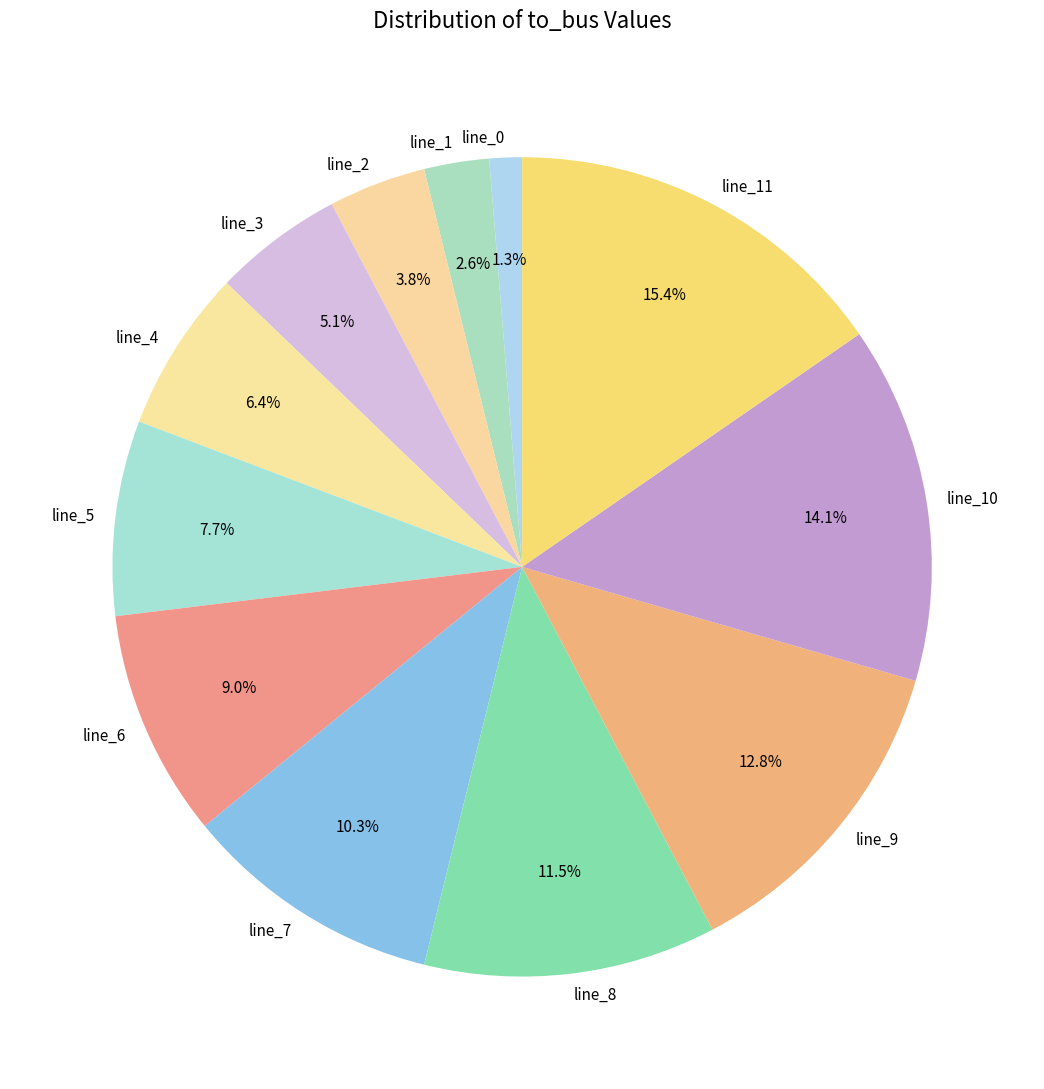

To the nearest percent, what is the difference between the line_8 and line_4 slice percentages?

5%